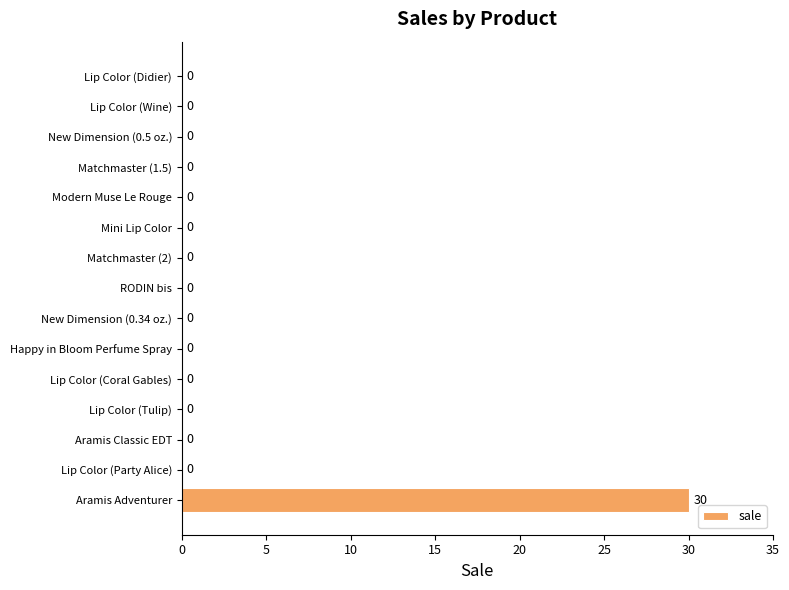

What is the maximum value shown in the chart?

30